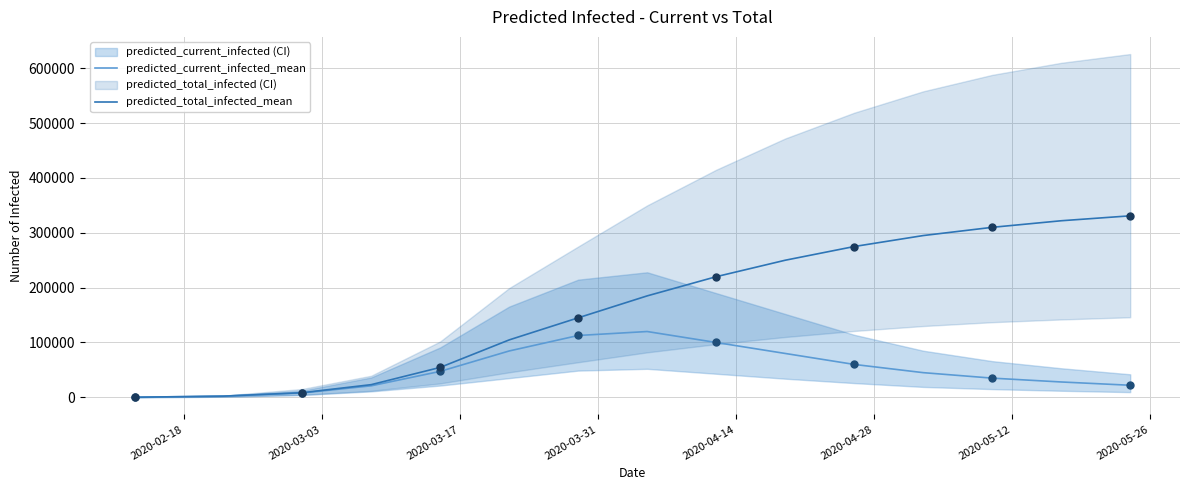

What is the highest value of the predicted_total_infected_mean series?

331000